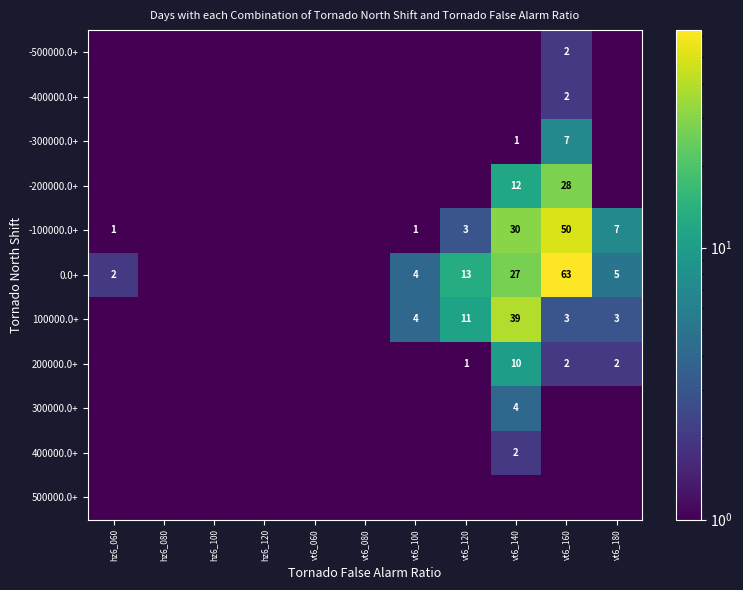

At how many categories does at least one series exceed 61?

1